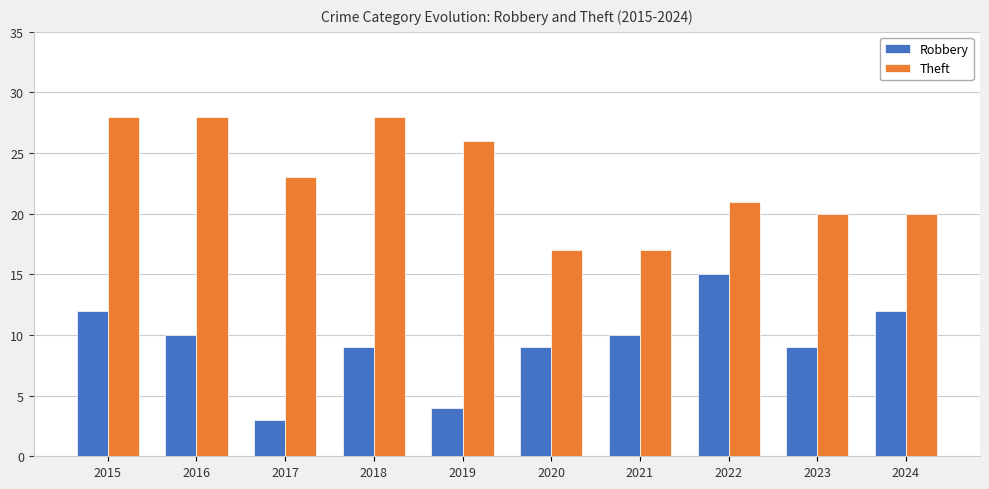

At how many categories does at least one series exceed 8?

10